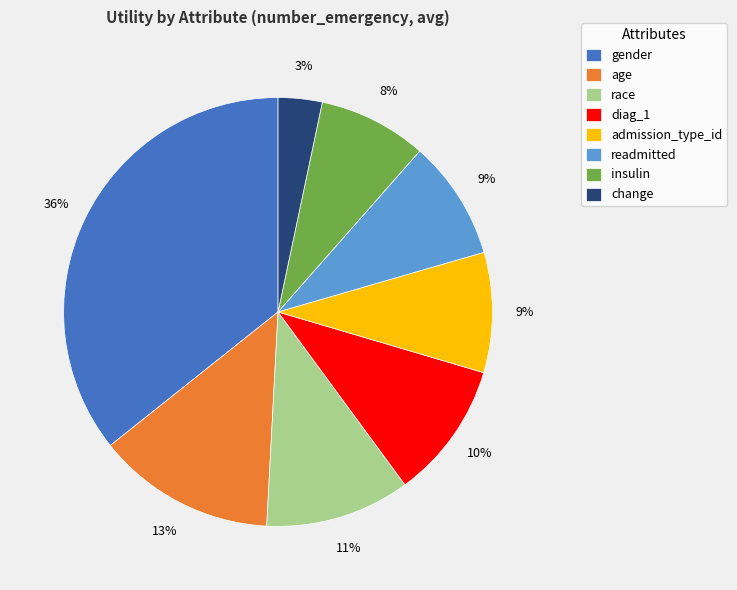

How many slices are in this pie chart?

8